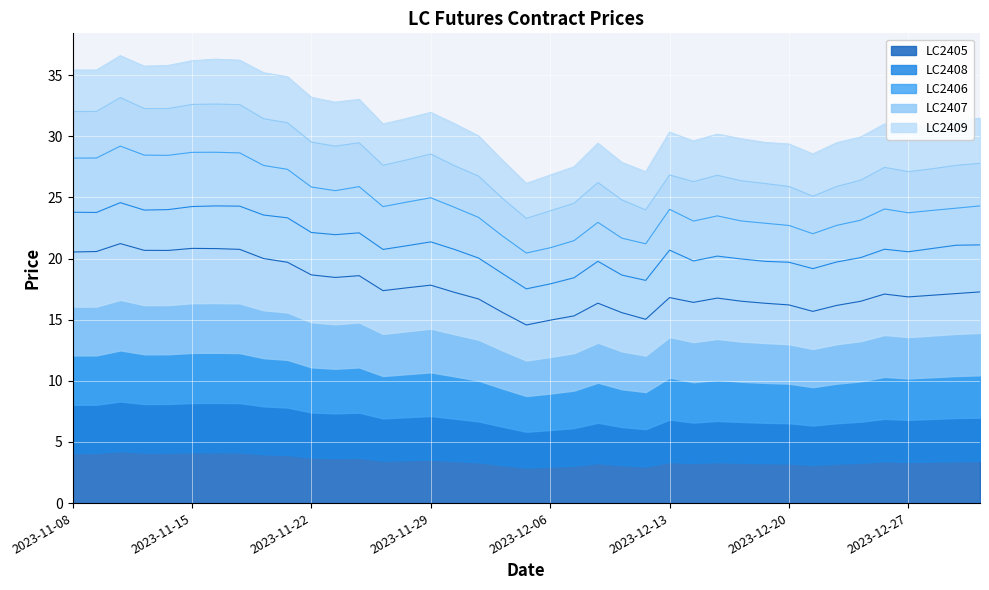

True or false: LC2408 has a value of 39.2 at 2023-11-23.

False